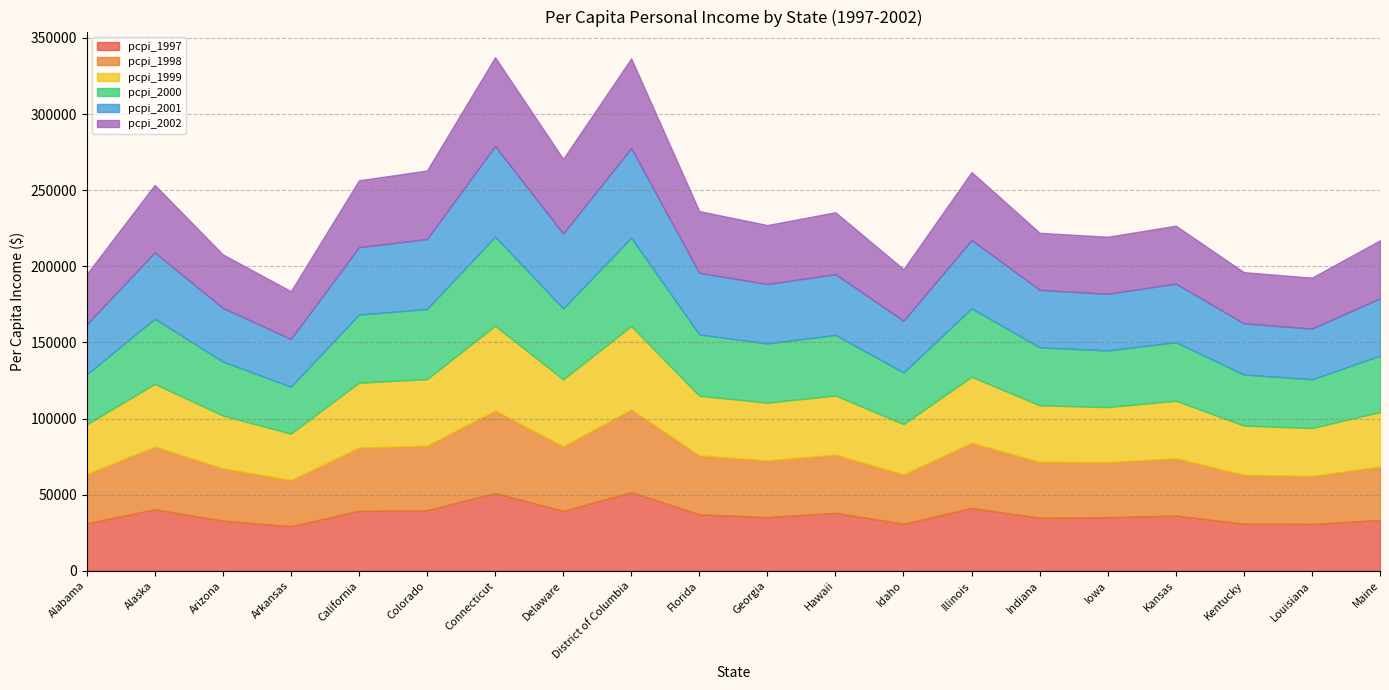

Rank the series by their maximum value, from lowest to highest.

pcpi_1997, pcpi_1998, pcpi_1999, pcpi_2000, pcpi_2002, pcpi_2001